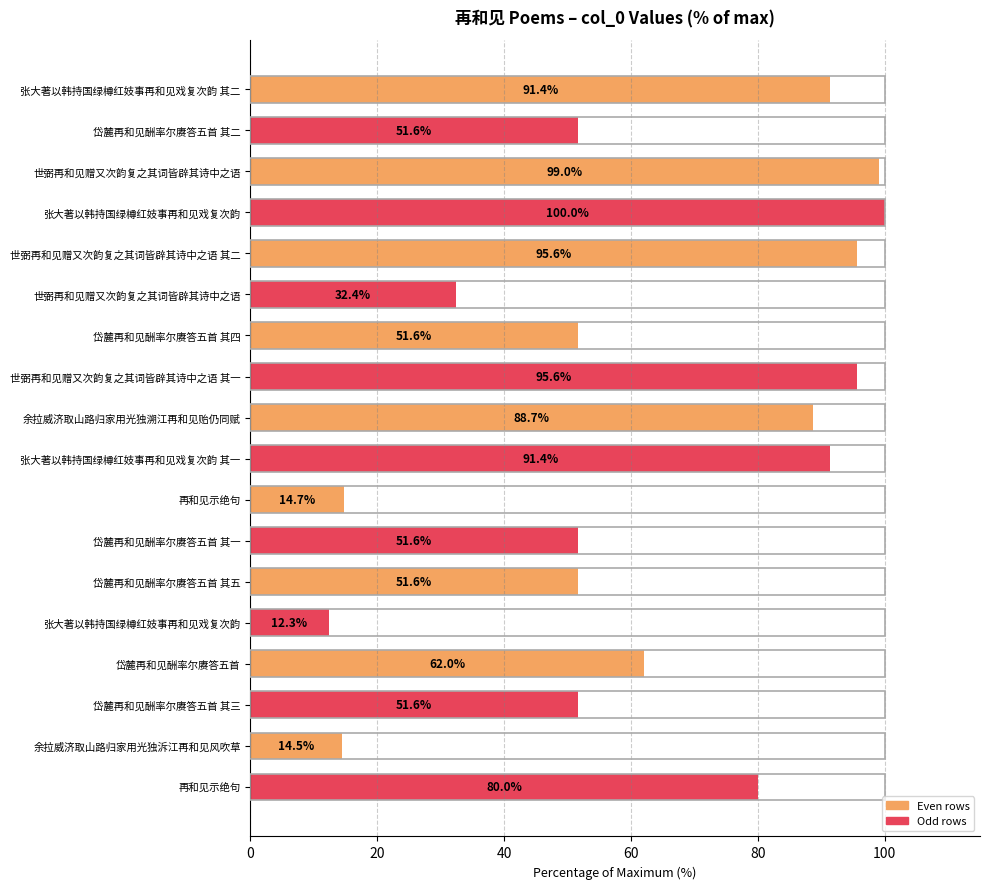

What is the average value?

63.1